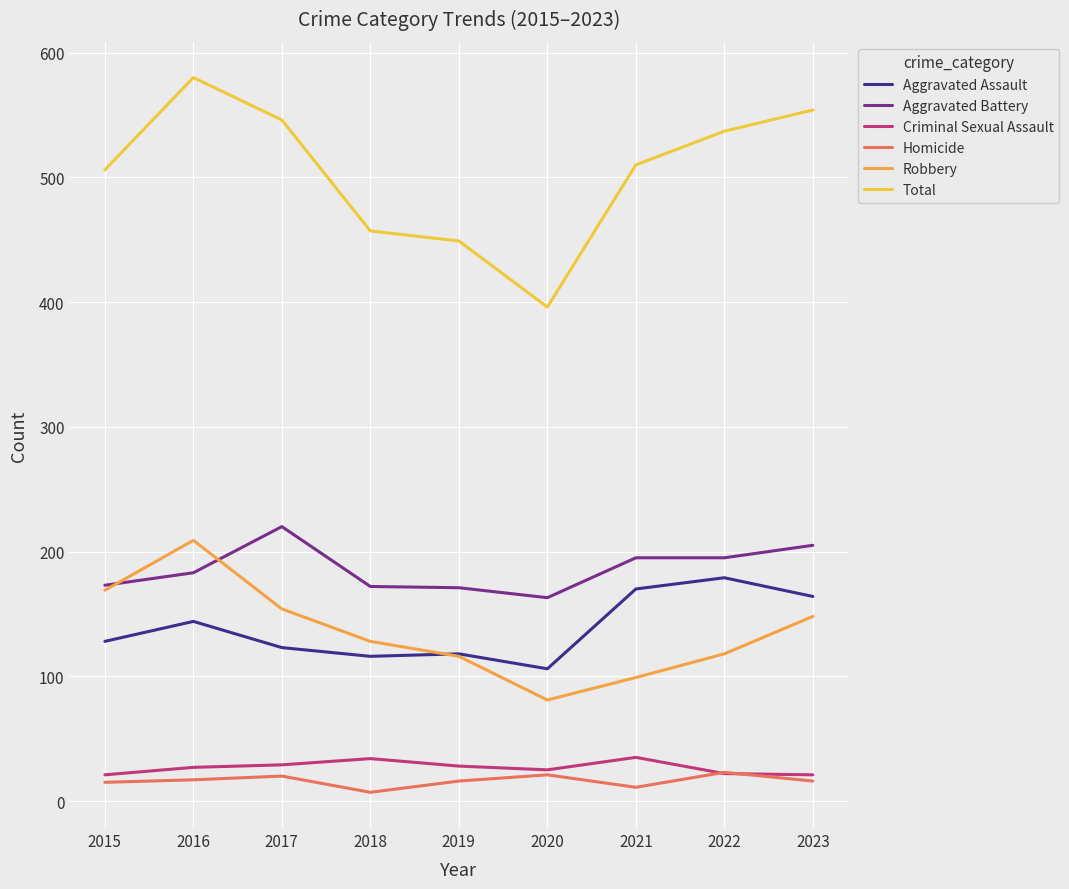

At how many categories does at least one series exceed 343?

9